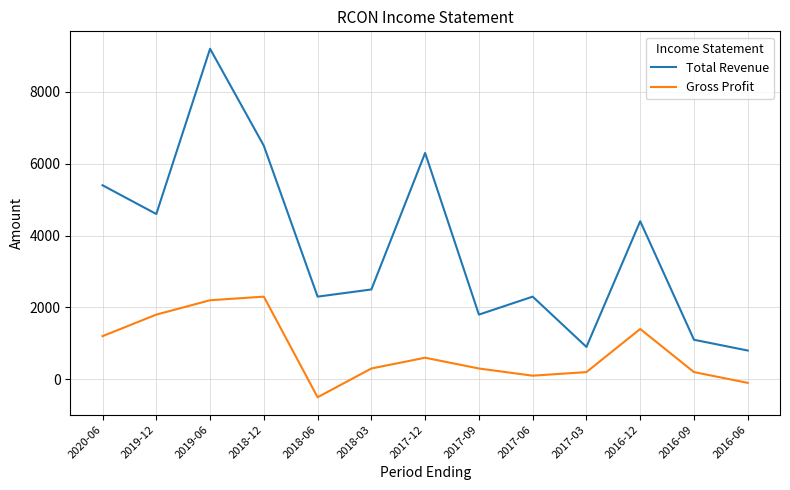

Which series has the widest spread of values?

Total Revenue